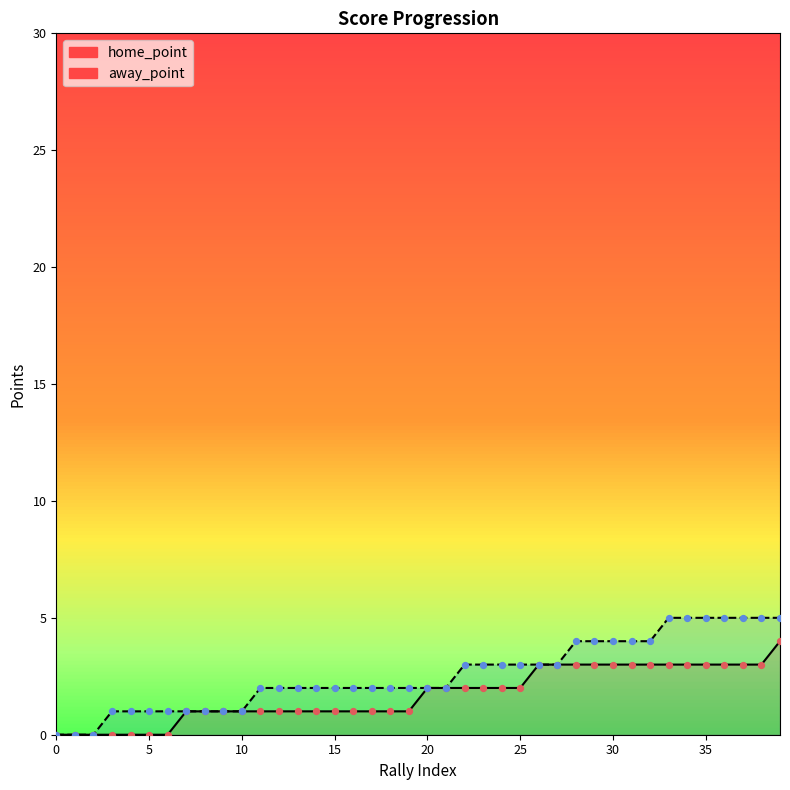

Which series reaches the minimum Y coordinate?

home_point